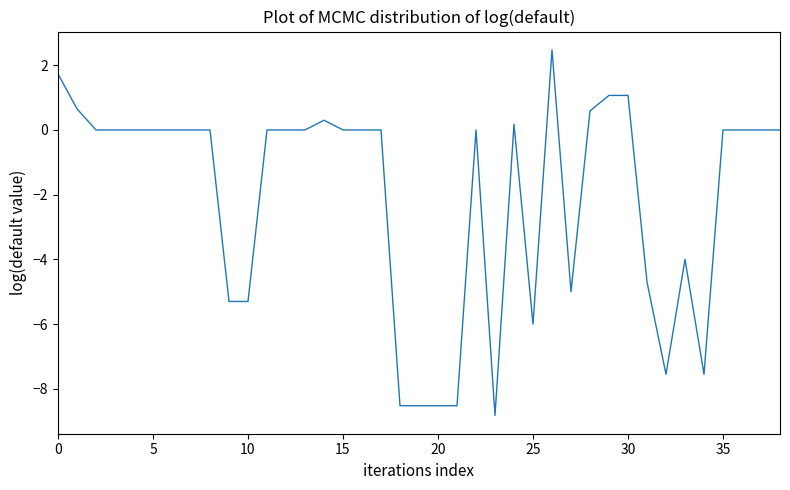

What is the difference between the maximum and second lowest values?

11.0